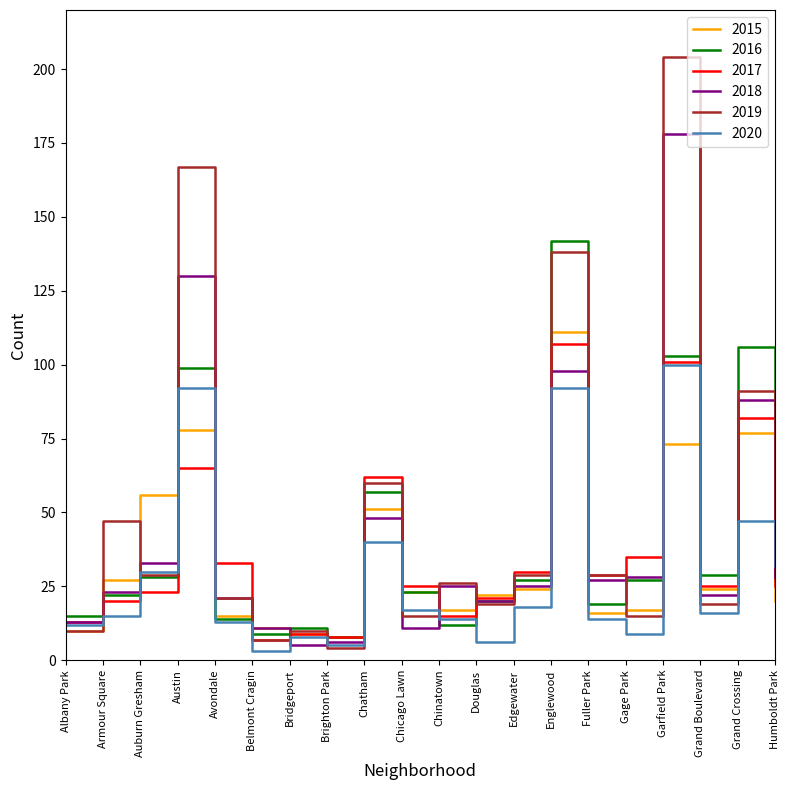

What position from the left is Grand Crossing?

19